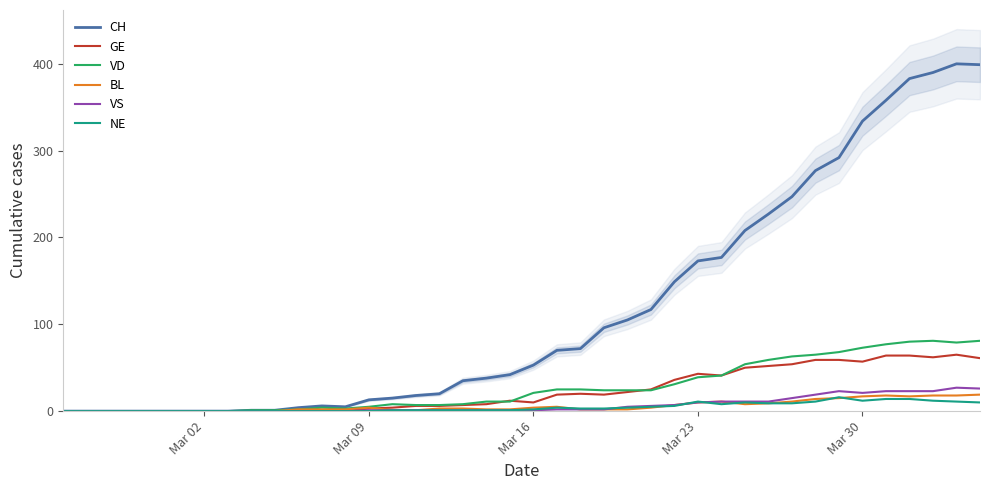

What are all the series names shown in the legend?

CH, GE, VD, BL, VS, NE